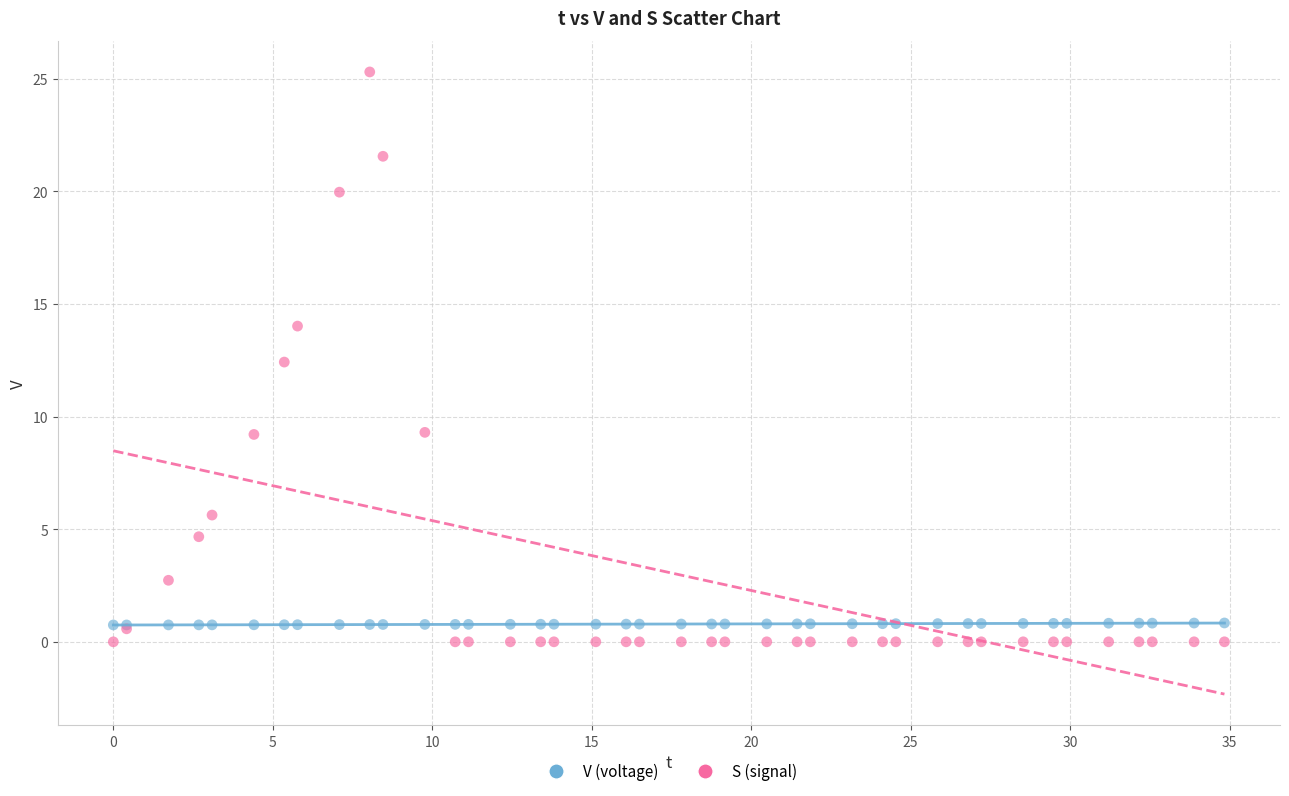

Which series contains the lowest Y value?

S (signal)